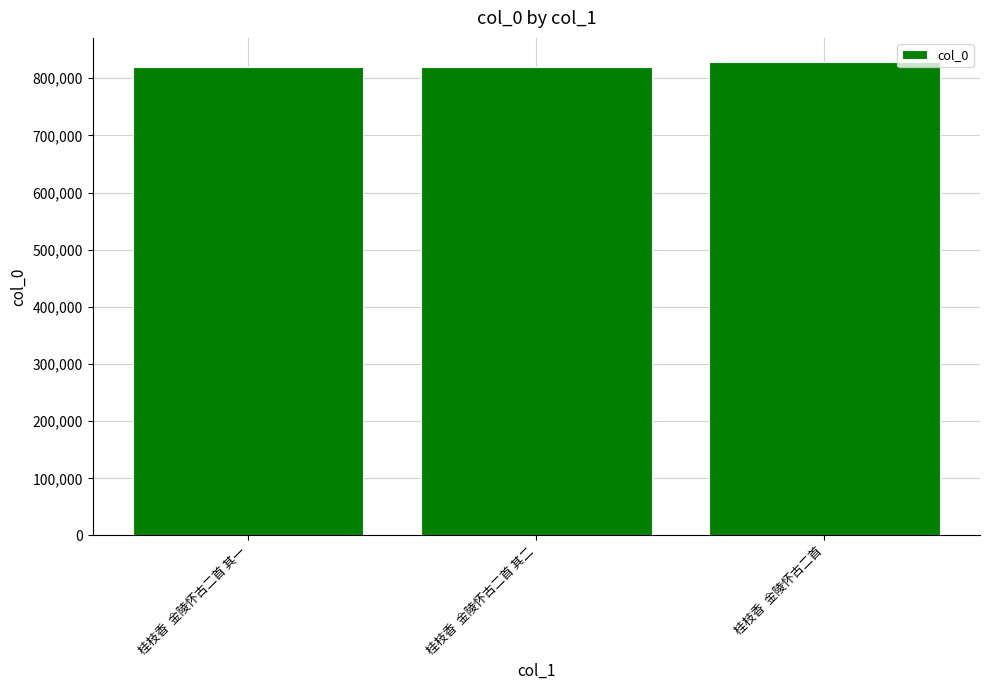

Are the bars grouped side by side (vs. stacked)?

No